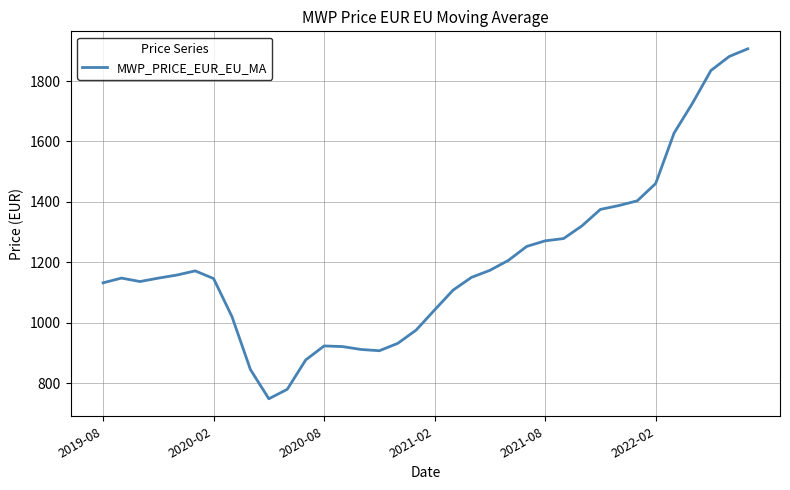

What is the difference between the maximum and minimum values?

1158.4